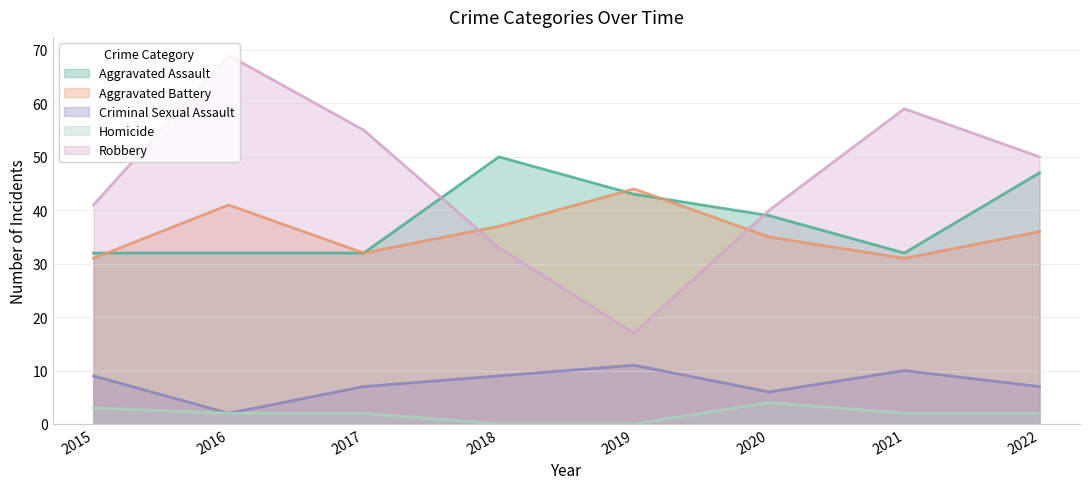

Rank the series at 2017 from lowest to highest value.

Homicide, Criminal Sexual Assault, Aggravated Assault, Aggravated Battery, Robbery